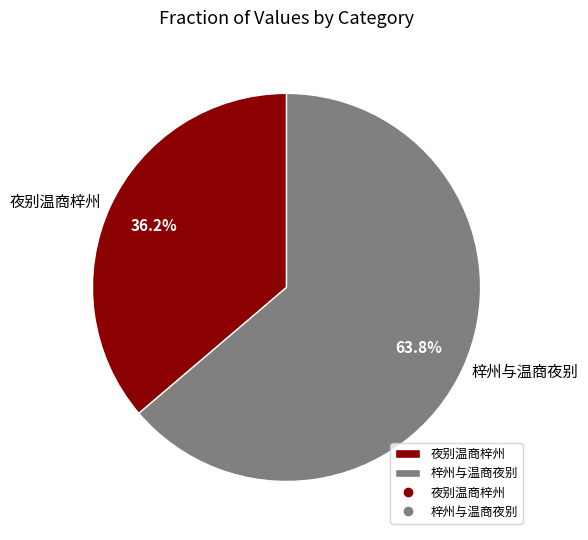

What is the total percentage of 夜别温商梓州 and 梓州与温商夜别?

100.0%